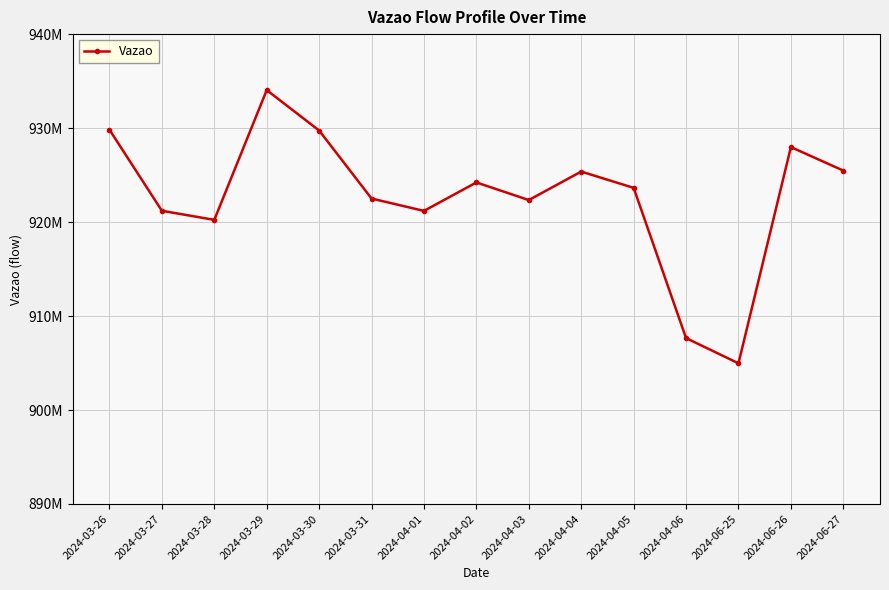

At which label is the value closest to 919506234?

2024-03-28